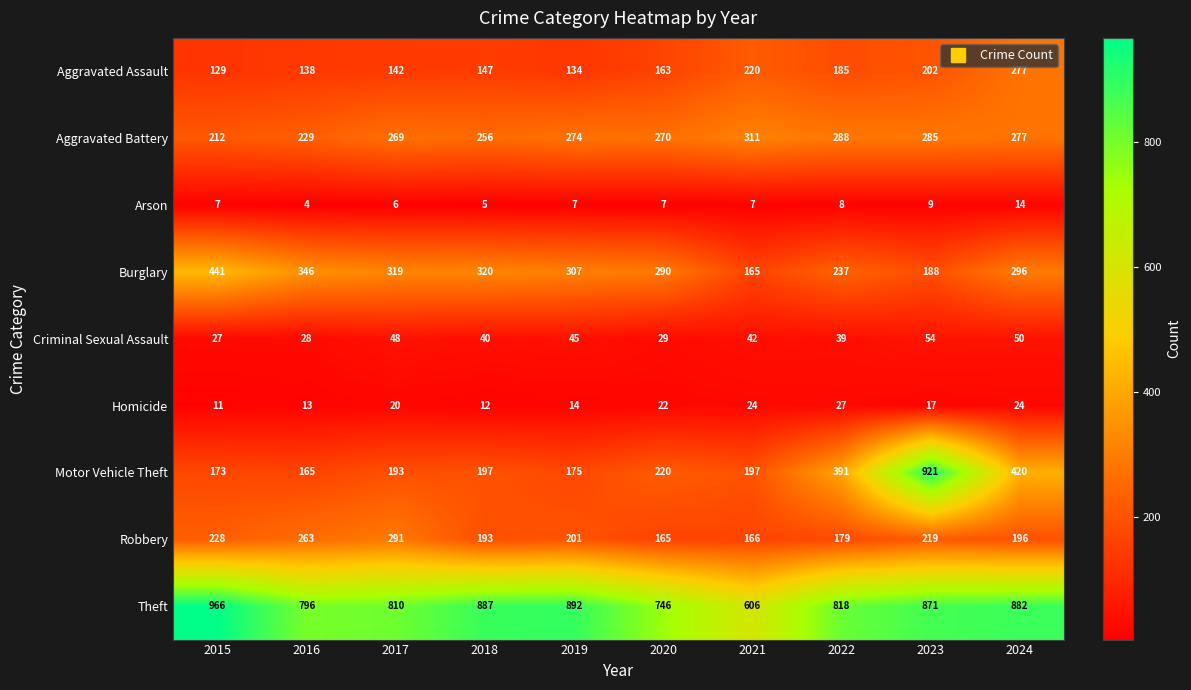

What is the difference between the second highest and second lowest values in the Theft series?

146